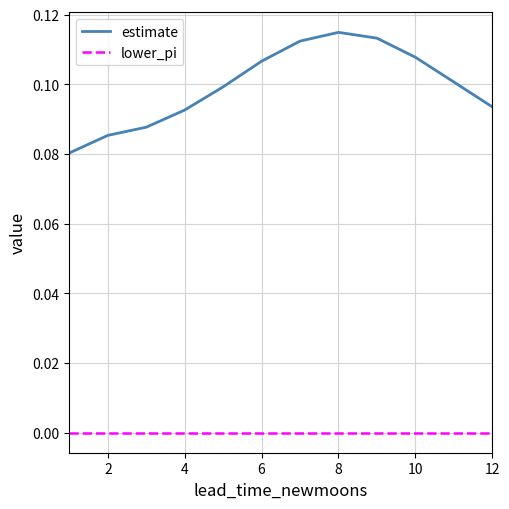

Rank the series by their maximum value, from highest to lowest.

estimate, lower_pi